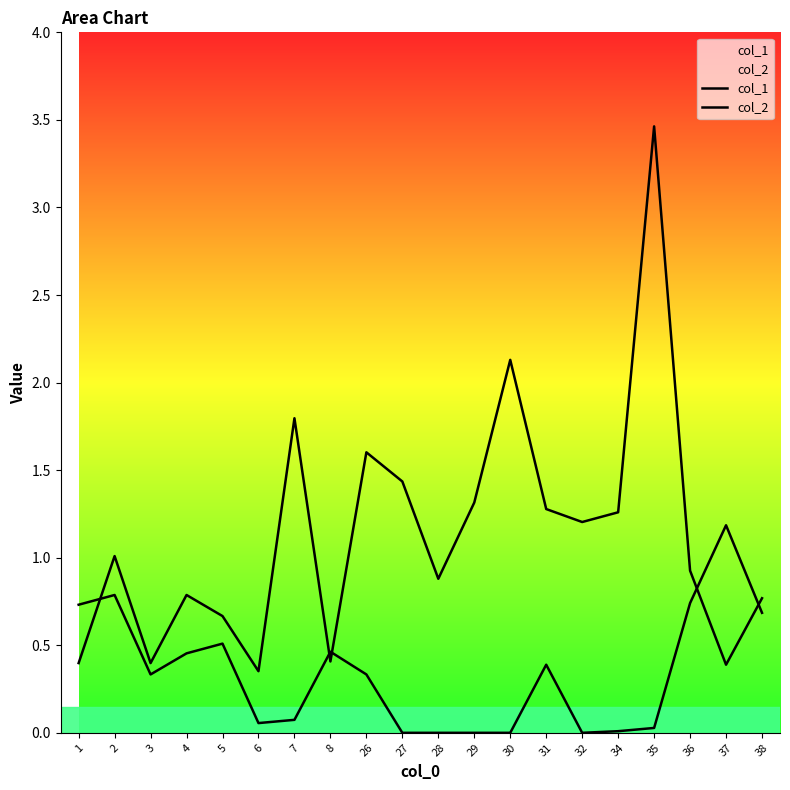

What is the spread (max minus min) of values at 28?

0.9